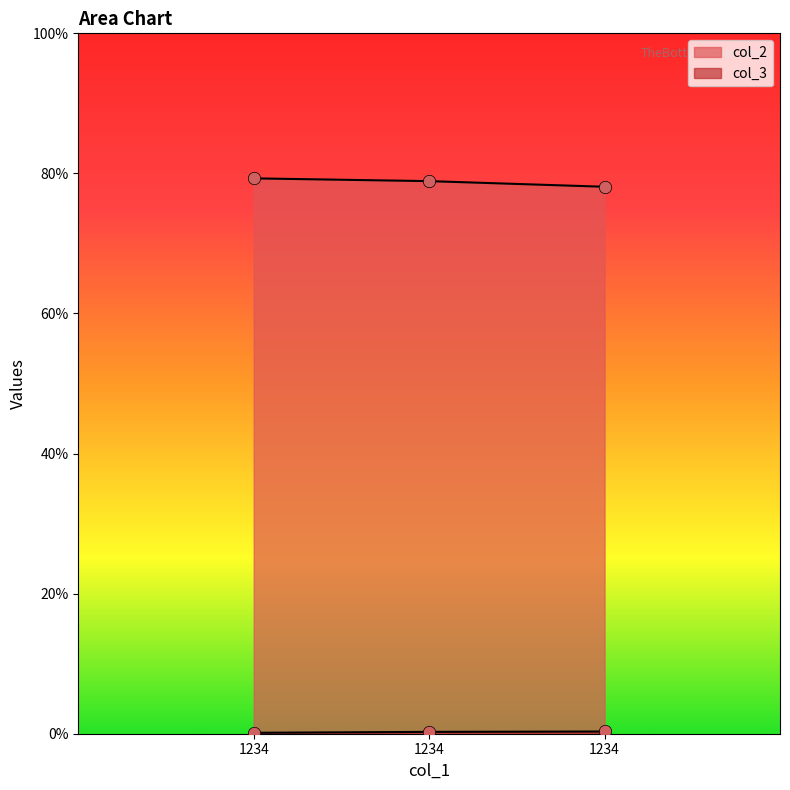

Which series contains the highest Y value?

col_2